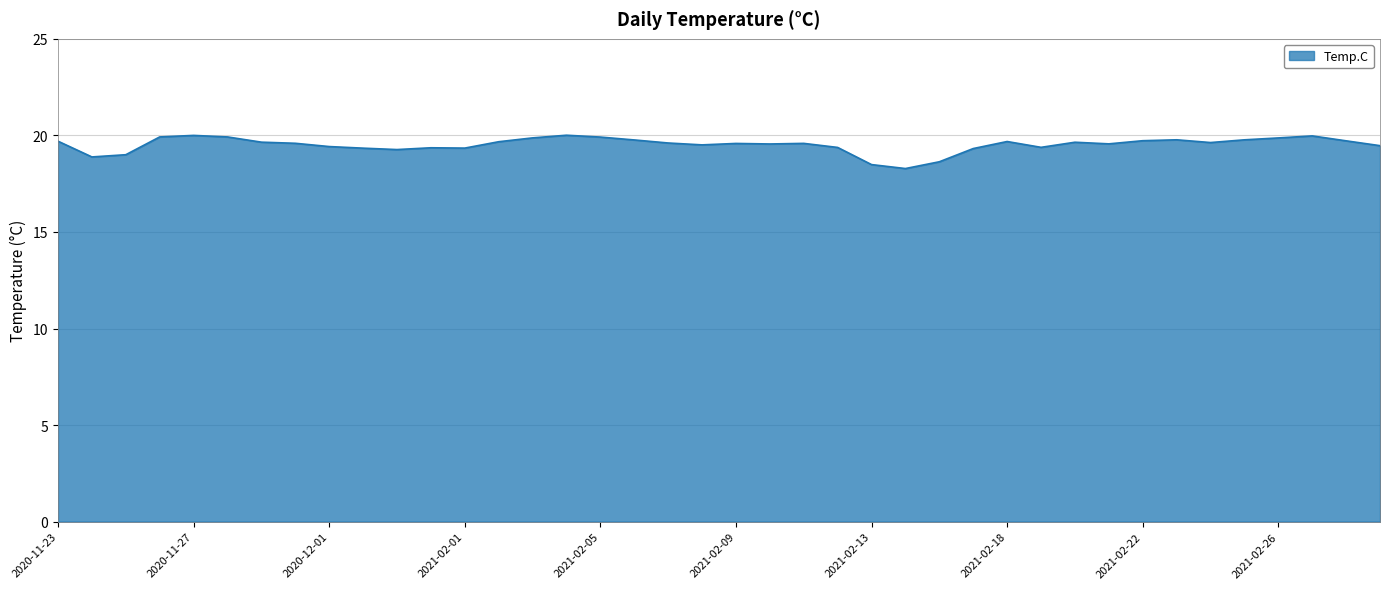

What is the difference between the maximum and minimum values?

1.7